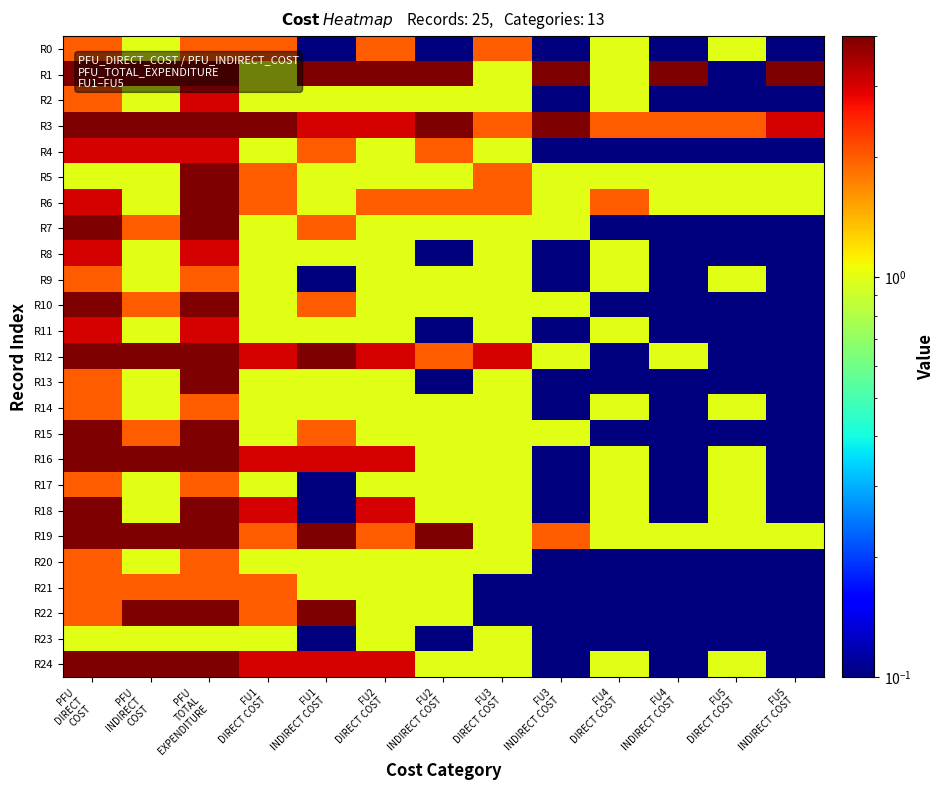

At which category is the sum across all series the highest?

PFU
TOTAL
EXPENDITURE